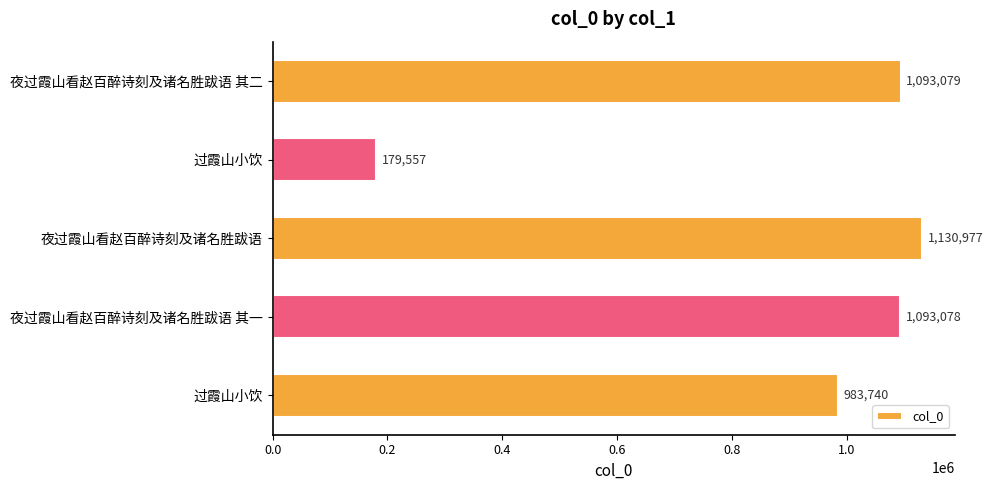

How many categories are shown in the chart?

5